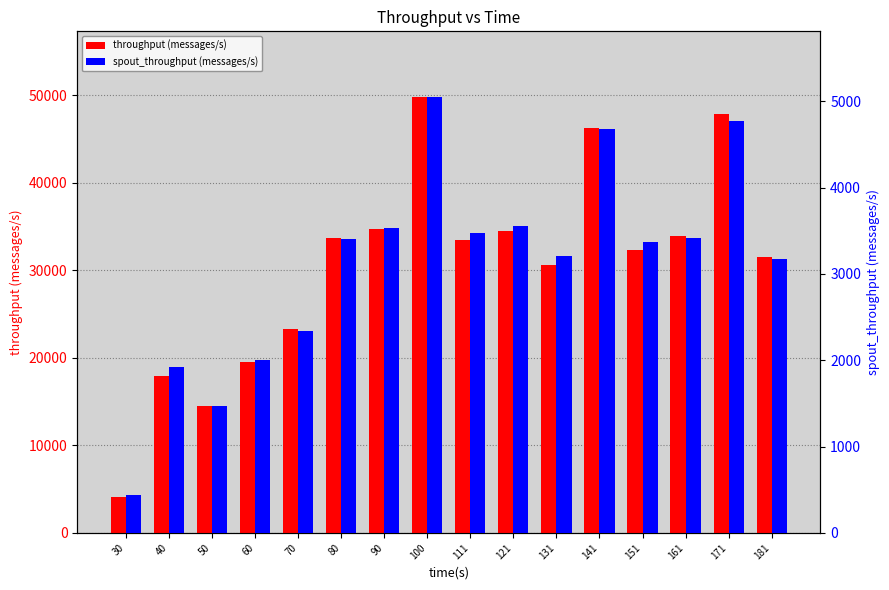

What is the highest value of the spout_throughput (messages/s) series?

5053